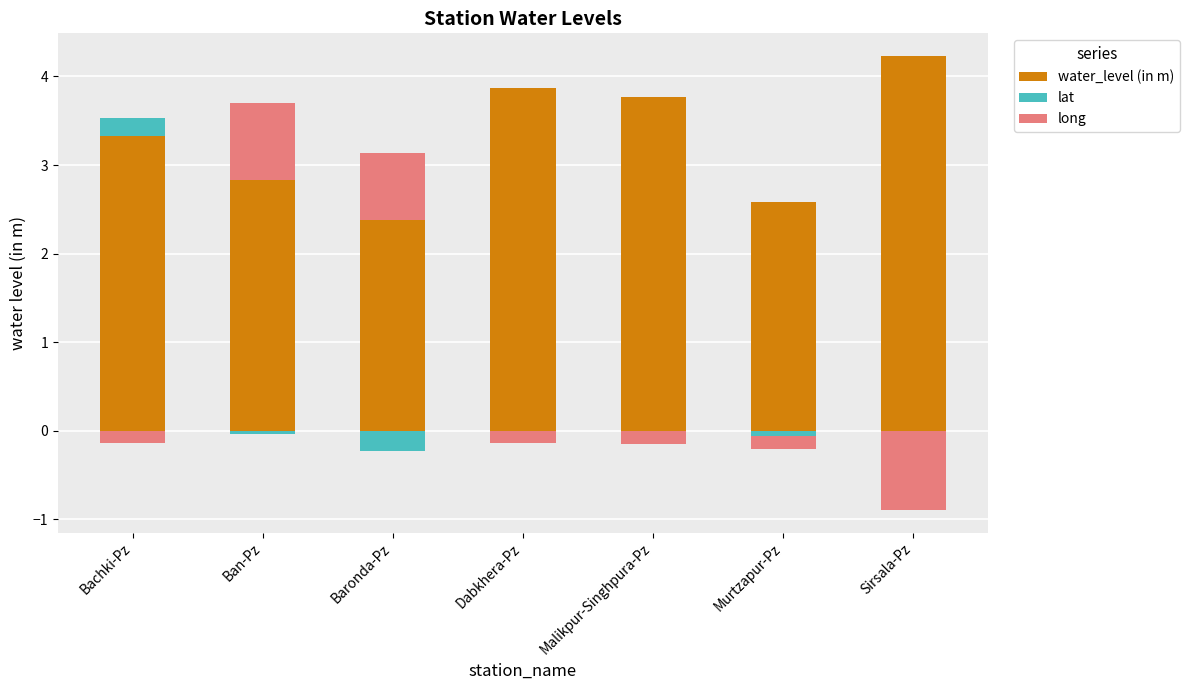

List the labels in order of value, largest first.

Sirsala-Pz, Dabkhera-Pz, Malikpur-Singhpura-Pz, Bachki-Pz, Ban-Pz, Murtzapur-Pz, Baronda-Pz